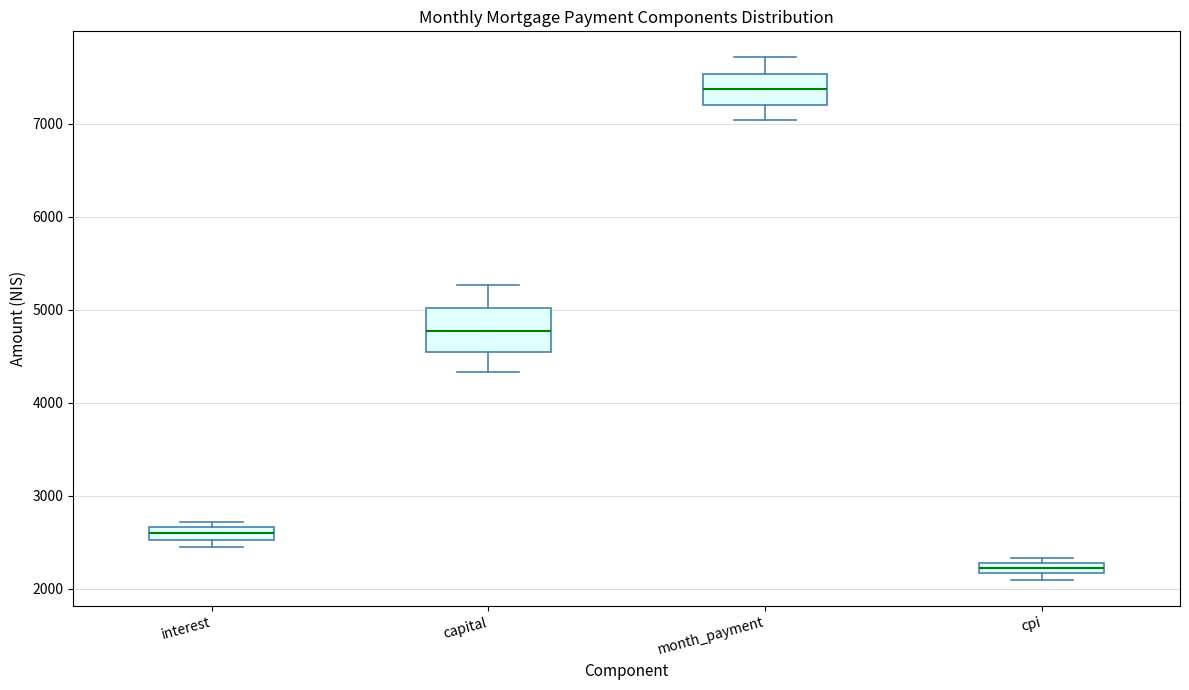

Which box is the tallest, from its lower edge to its upper edge?

capital